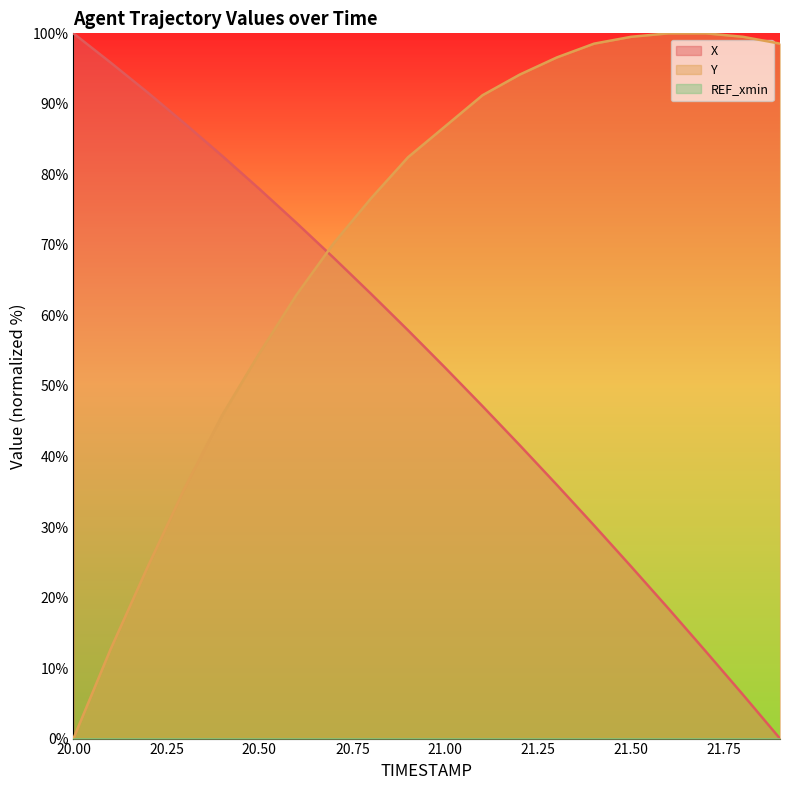

Read the X value at 20.4.

82.6